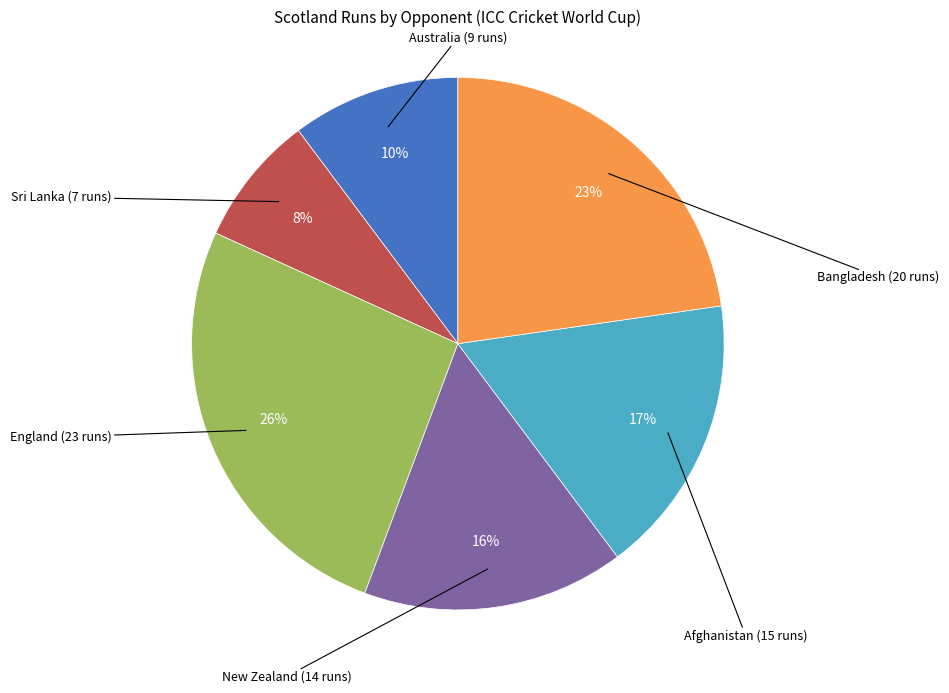

How many slices are in this pie chart?

6